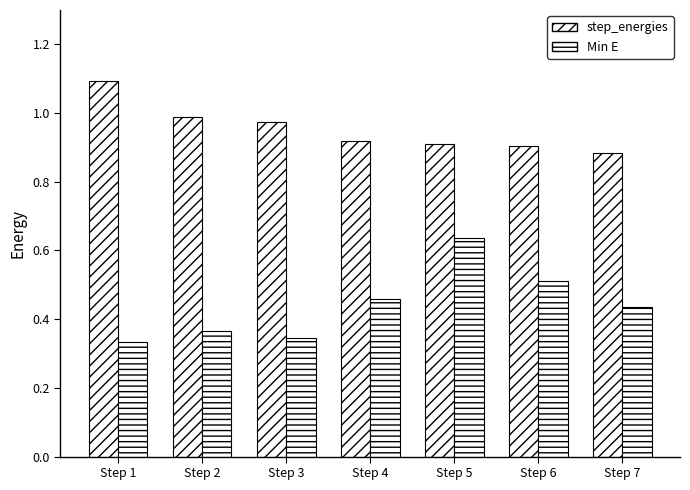

At which category is the sum across all series the highest?

Step 5